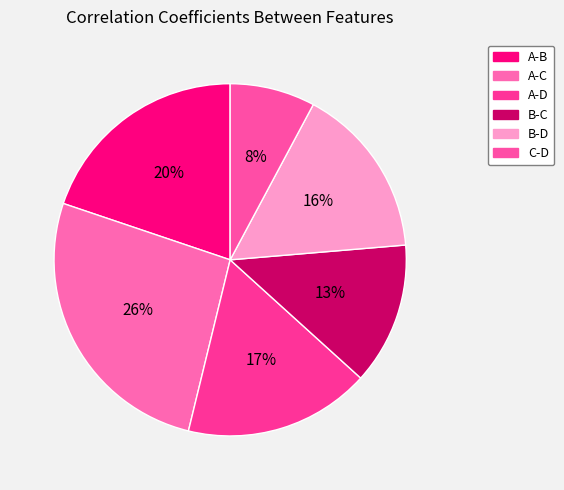

To the nearest percent, what is the combined percentage of A-B and A-D?

37%